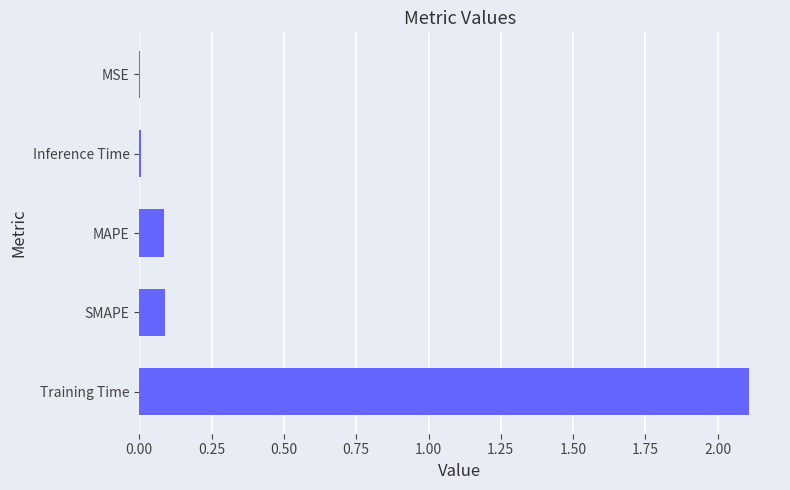

Are the bars grouped side by side (vs. stacked)?

No